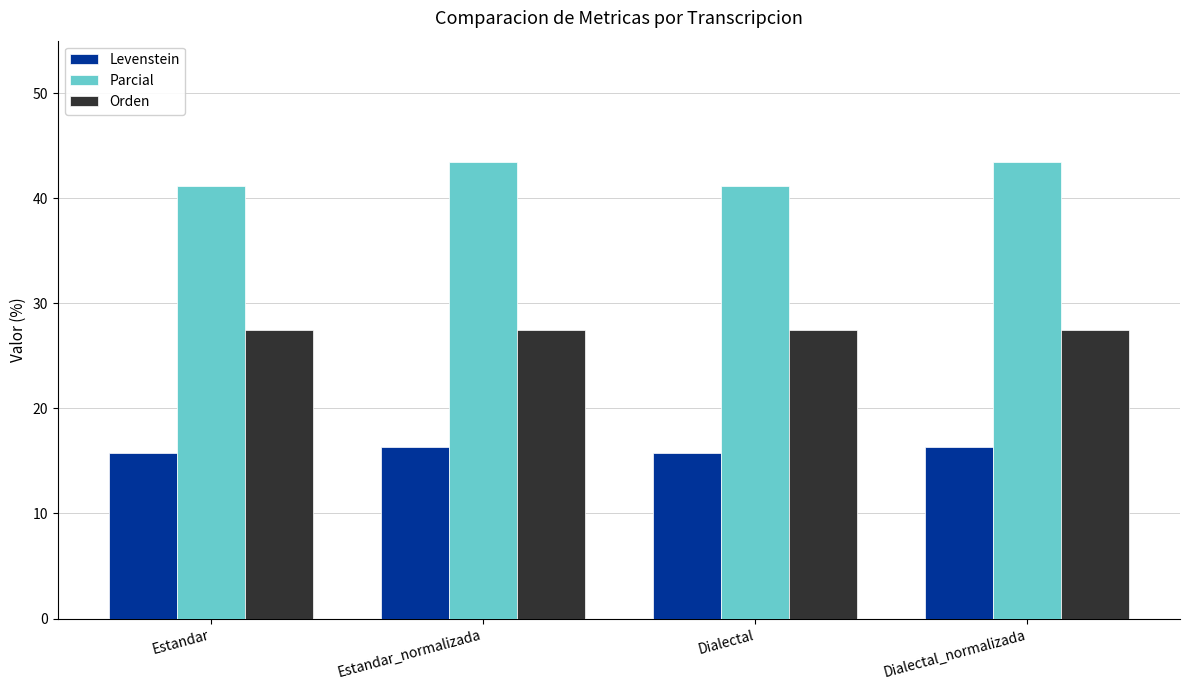

At how many categories does at least one series exceed 21?

4